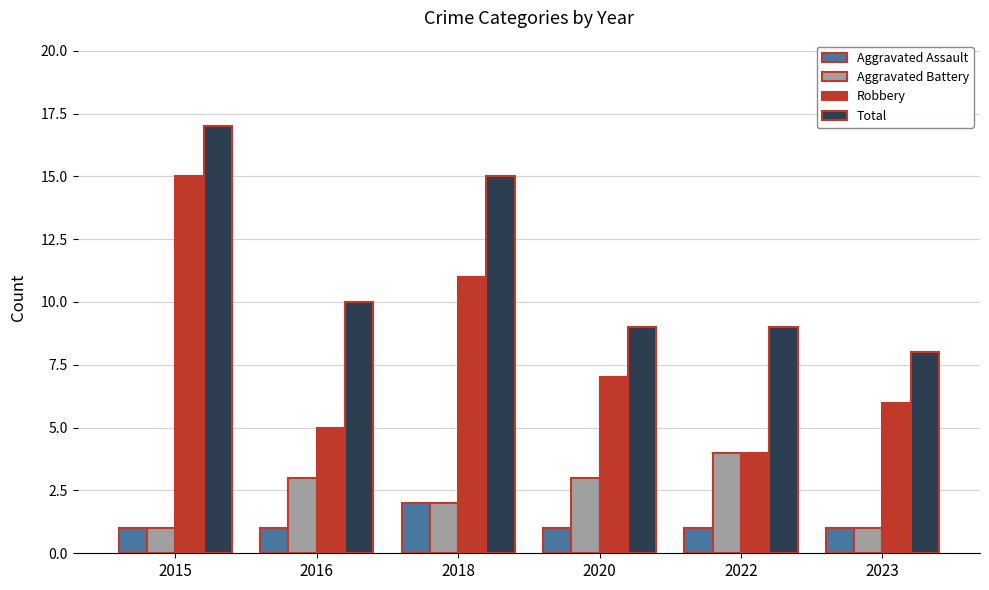

The value of Total at 2023 is 13. True or false?

False